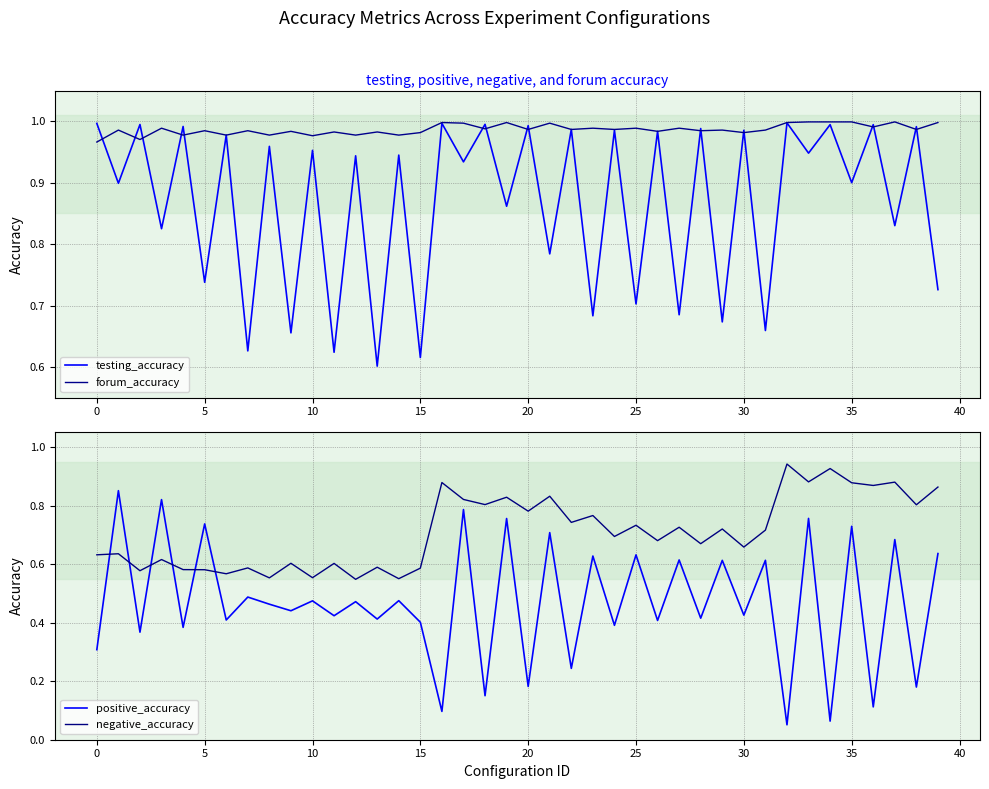

Reading right to left, list all the values displayed in this chart.

testing_accuracy: 0.7	1.0	0.8	1.0	0.9	1.0	0.9	1.0	0.7	1.0	0.7	1.0	0.7	1.0	0.7	1.0	0.7	1.0	0.8	1.0	0.9	1.0	0.9	1.0	0.6	0.9	0.6	0.9	0.6	1.0	0.7	1.0	0.6	1.0	0.7	1.0	0.8	1.0	0.9	1.0
forum_accuracy: 1.0	1.0	1.0	1.0	1.0	1.0	1.0	1.0	1.0	1.0	1.0	1.0	1.0	1.0	1.0	1.0	1.0	1.0	1.0	1.0	1.0	1.0	1.0	1.0	1.0	1.0	1.0	1.0	1.0	1.0	1.0	1.0	1.0	1.0	1.0	1.0	1.0	1.0	1.0	1.0
positive_accuracy: 0.6	0.2	0.7	0.1	0.7	0.1	0.8	0.1	0.6	0.4	0.6	0.4	0.6	0.4	0.6	0.4	0.6	0.2	0.7	0.2	0.8	0.2	0.8	0.1	0.4	0.5	0.4	0.5	0.4	0.5	0.4	0.5	0.5	0.4	0.7	0.4	0.8	0.4	0.9	0.3
negative_accuracy: 0.9	0.8	0.9	0.9	0.9	0.9	0.9	0.9	0.7	0.7	0.7	0.7	0.7	0.7	0.7	0.7	0.8	0.7	0.8	0.8	0.8	0.8	0.8	0.9	0.6	0.6	0.6	0.5	0.6	0.6	0.6	0.6	0.6	0.6	0.6	0.6	0.6	0.6	0.6	0.6